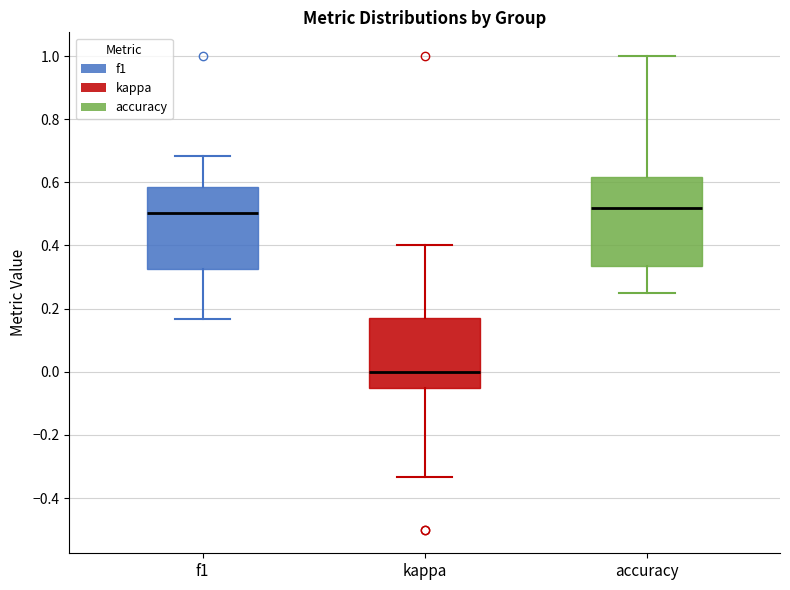

Reading left to right, transcribe this box plot: for each box, give where its median line is, the range the box spans, and where its two whiskers end, as read against the y-axis. The values are not printed on the chart, so give them approximately, as read against the axis.

f1: median 0.50, box 0.32 to 0.58, whiskers 0.16 to 0.68
kappa: median 0.00, box -0.06 to 0.18, whiskers -0.34 to 0.40
accuracy: median 0.52, box 0.34 to 0.62, whiskers 0.26 to 1.00